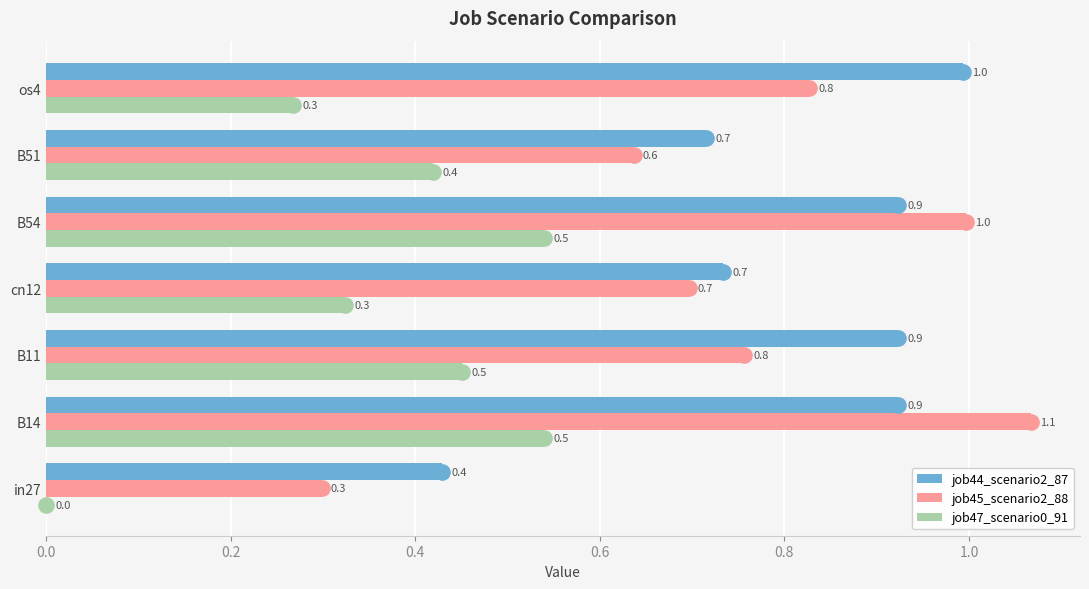

Which series has the largest Y range (max minus min)?

job45_scenario2_88